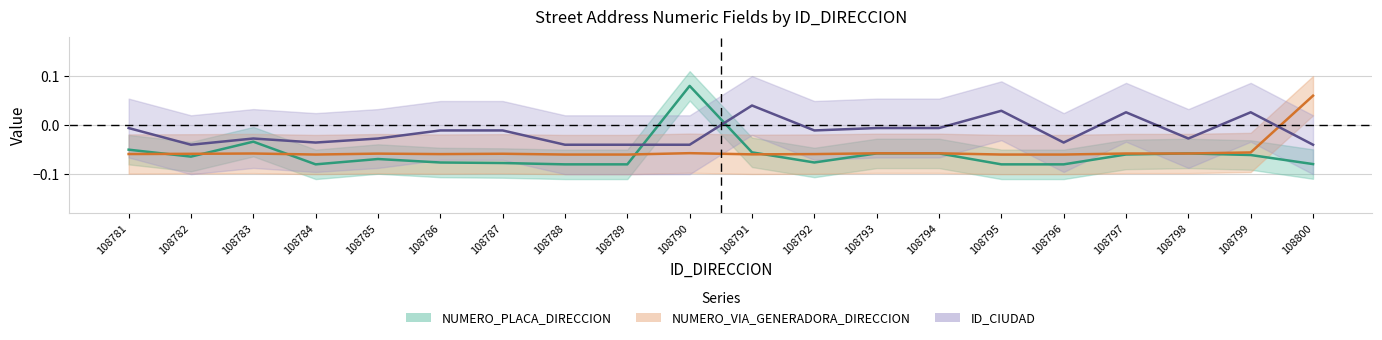

Reading left to right, extract all data points from this chart.

NUMERO_PLACA_DIRECCION: -0.1	-0.1	-0.0	-0.1	-0.1	-0.1	-0.1	-0.1	-0.1	0.1	-0.1	-0.1	-0.1	-0.1	-0.1	-0.1	-0.1	-0.1	-0.1	-0.1
NUMERO_VIA_GENERADORA_DIRECCION: -0.1	-0.1	-0.1	-0.1	-0.1	-0.1	-0.1	-0.1	-0.1	-0.1	-0.1	-0.1	-0.1	-0.1	-0.1	-0.1	-0.1	-0.1	-0.1	0.1
ID_CIUDAD: -0.0	-0.0	-0.0	-0.0	-0.0	-0.0	-0.0	-0.0	-0.0	-0.0	0.0	-0.0	-0.0	-0.0	0.0	-0.0	0.0	-0.0	0.0	-0.0